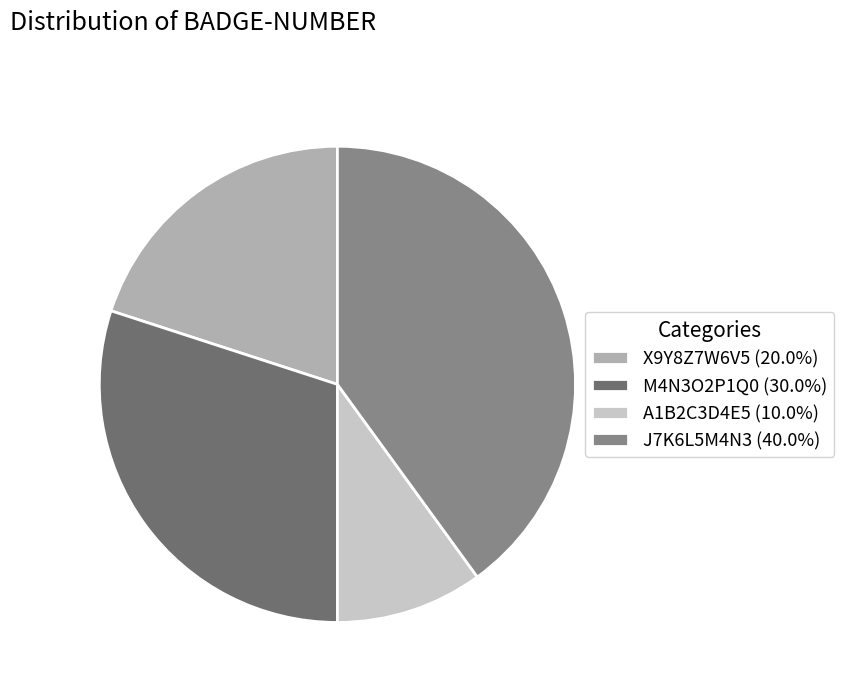

What is the largest slice in the pie chart?

J7K6L5M4N3